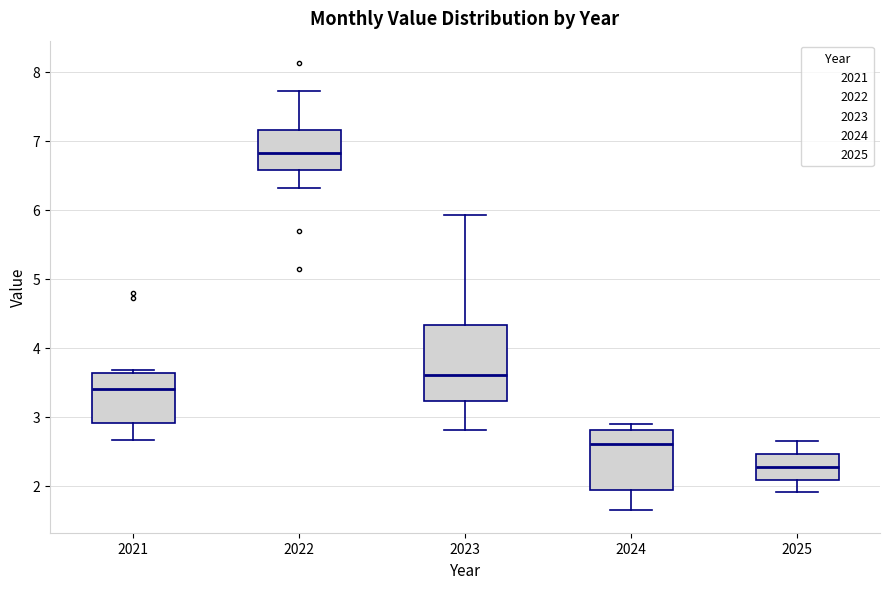

Reading left to right, transcribe this box plot: for each box, give where its median line is, the range the box spans, and where its two whiskers end, as read against the y-axis. The values are not printed on the chart, so give them approximately, as read against the axis.

2021: median 3.4, box 2.9 to 3.6, whiskers 2.7 to 3.7
2022: median 6.8, box 6.6 to 7.2, whiskers 6.3 to 7.7
2023: median 3.6, box 3.2 to 4.3, whiskers 2.8 to 5.9
2024: median 2.6, box 1.9 to 2.8, whiskers 1.6 to 2.9
2025: median 2.3, box 2.1 to 2.5, whiskers 1.9 to 2.6